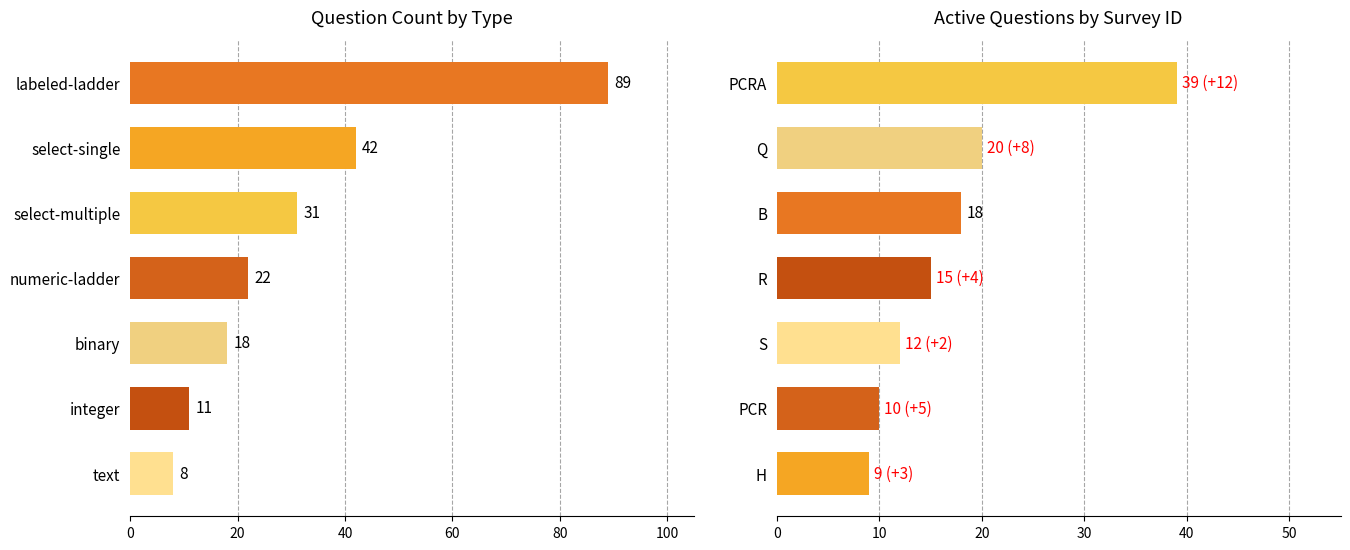

What is the spread (max minus min) of values at 100?

22